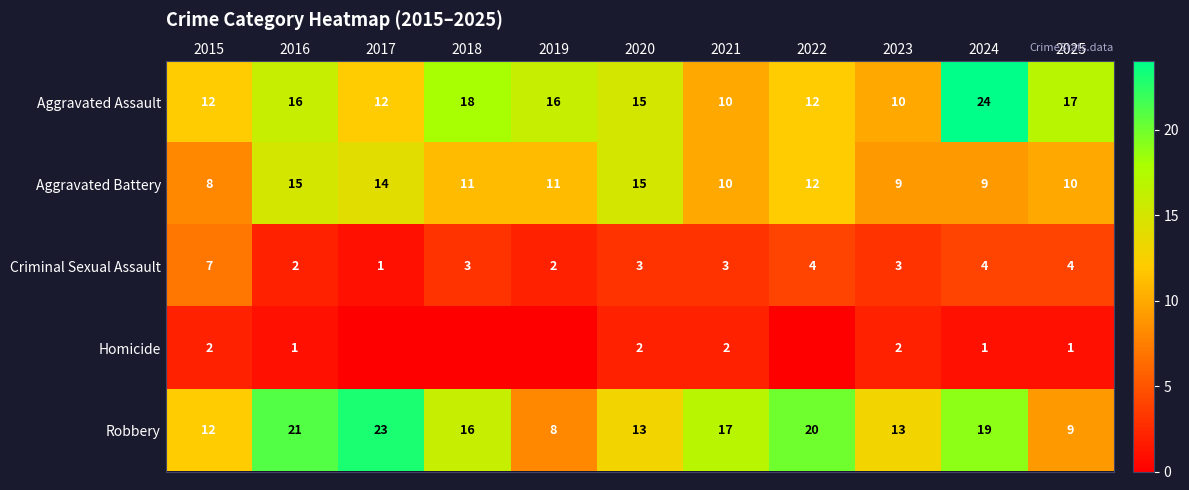

Rank the series at 2025 from lowest to highest value.

Homicide, Criminal Sexual Assault, Robbery, Aggravated Battery, Aggravated Assault